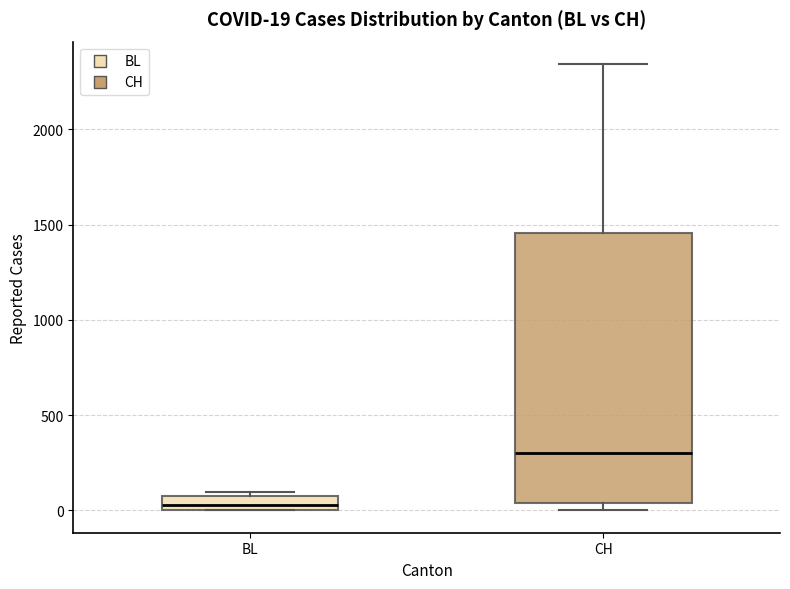

Which box's median line is the lowest?

BL